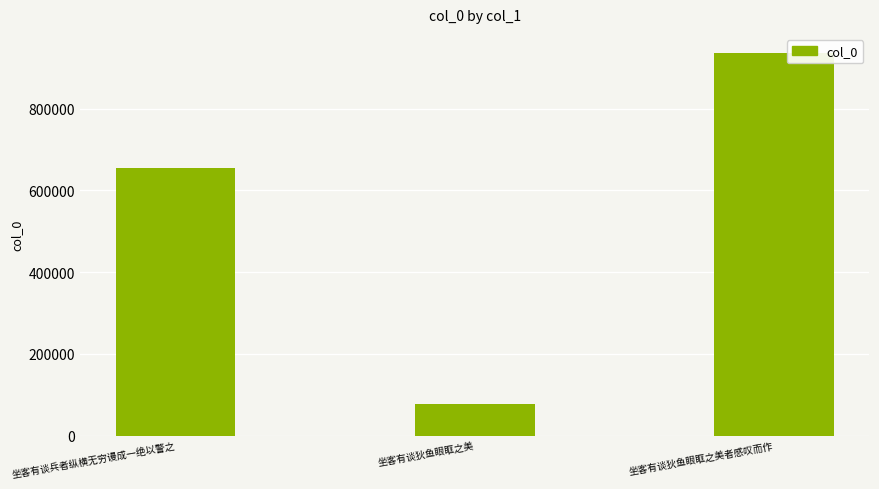

What position from the left is 坐客有谈狄鱼眼眶之美?

2